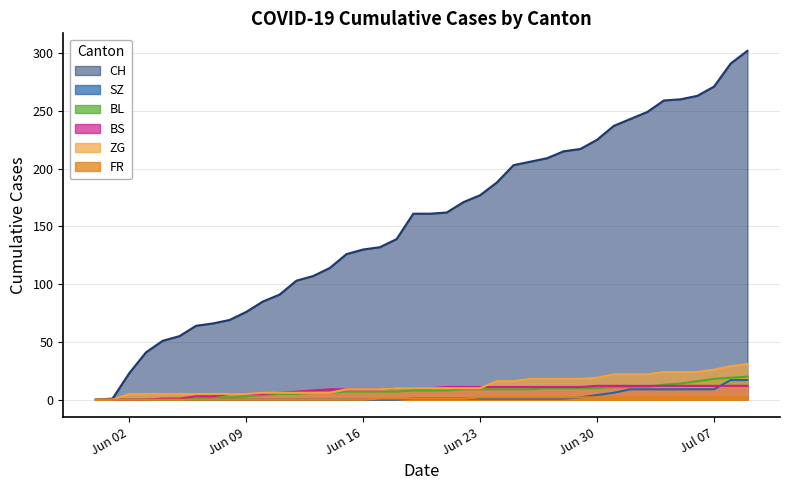

What is the maximum value shown in the chart?

302